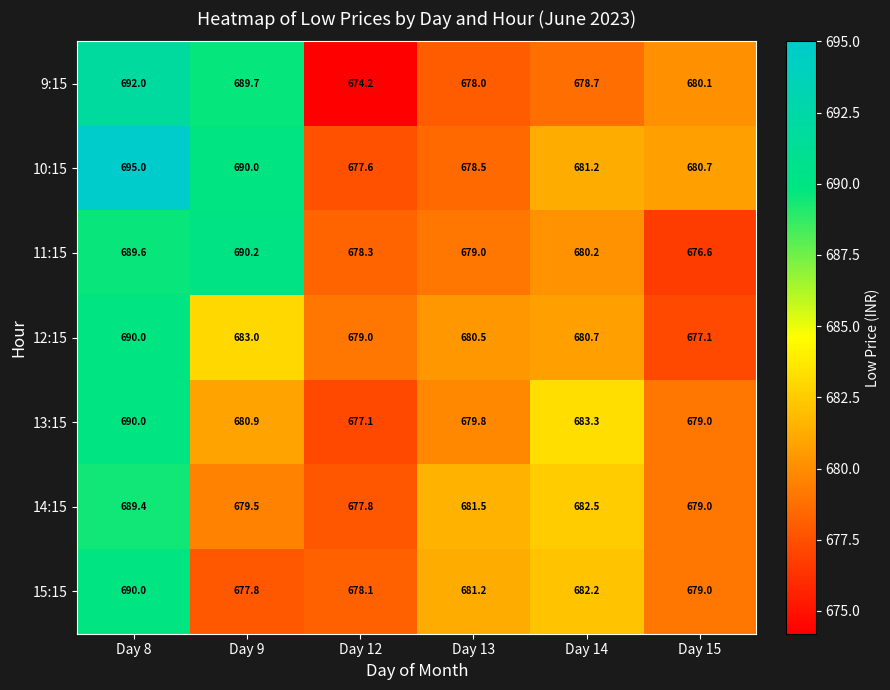

How many 12:15 values are between 679 and 683?

4